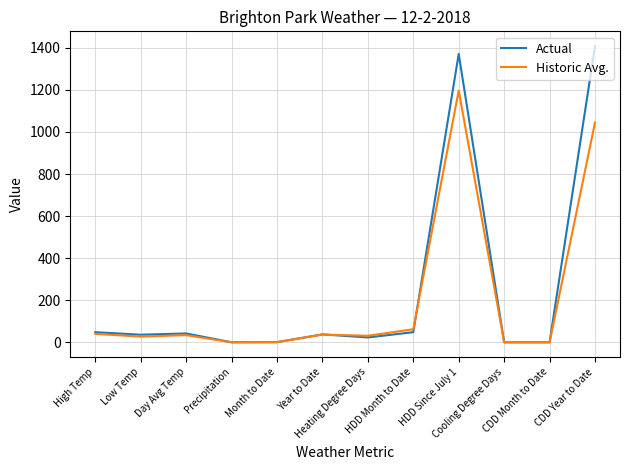

List the series in order of their peak value, lowest first.

Historic Avg., Actual